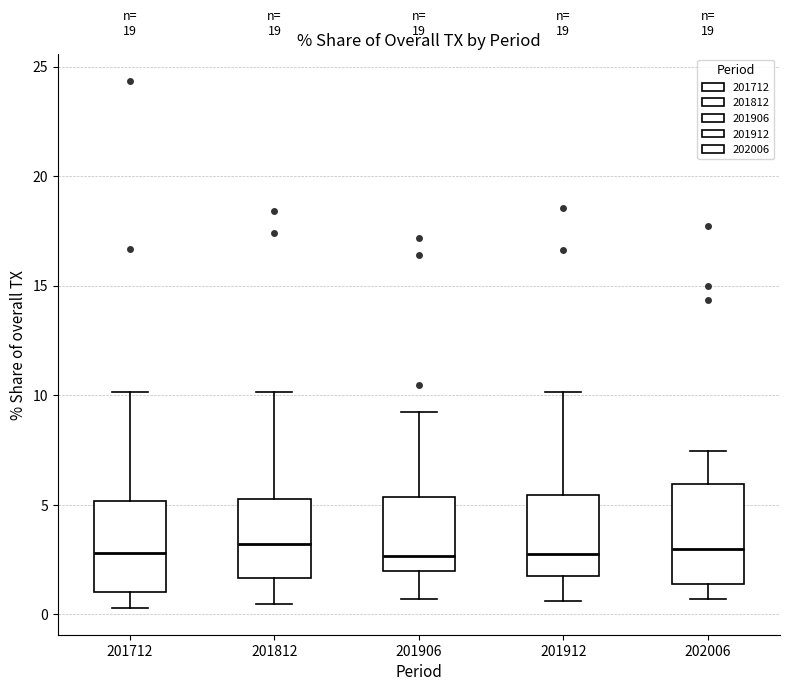

Where is the upper edge of the box at x = 202006 on the y-axis? The values are not printed on the chart, so give them approximately, as read against the axis.

6.0